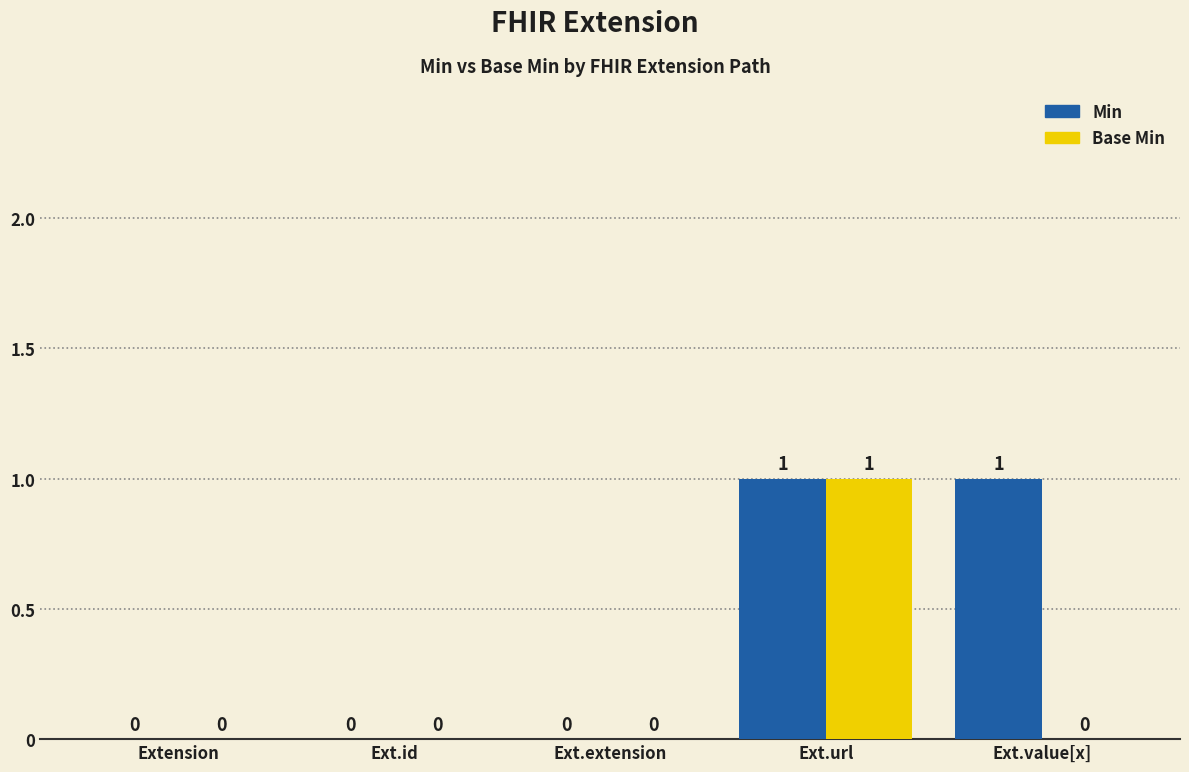

What is the total value across all series at Ext.url?

2